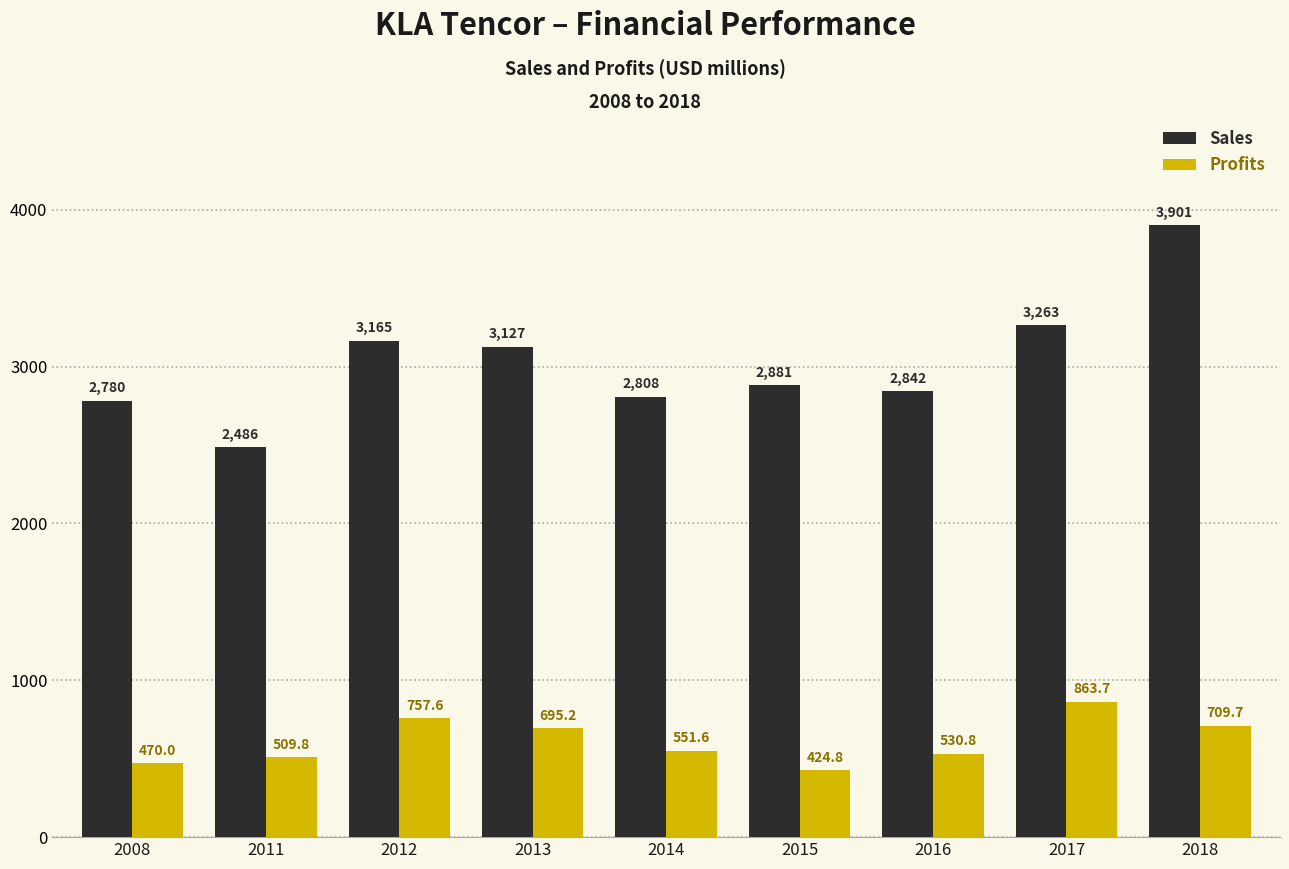

At which category is the sum across all series the highest?

2018